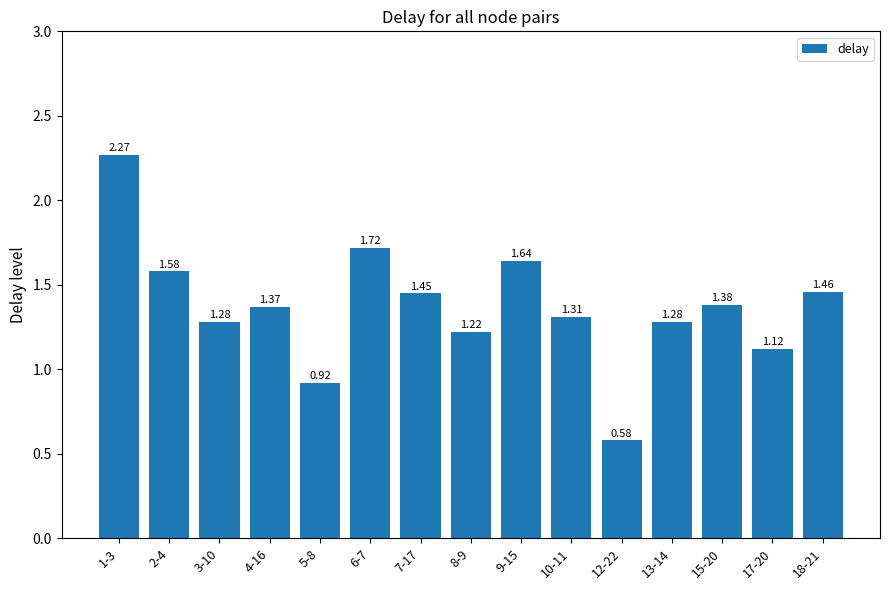

What is the label of the 12th bar from the right?

4-16